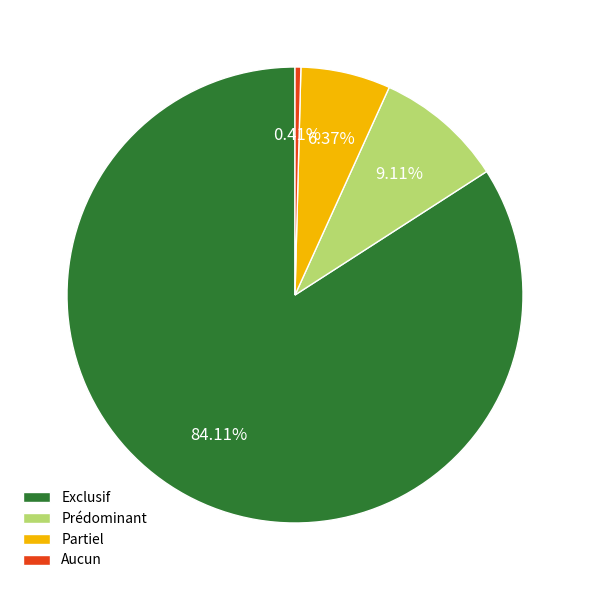

Which slice represents more than half of the pie?

Exclusif